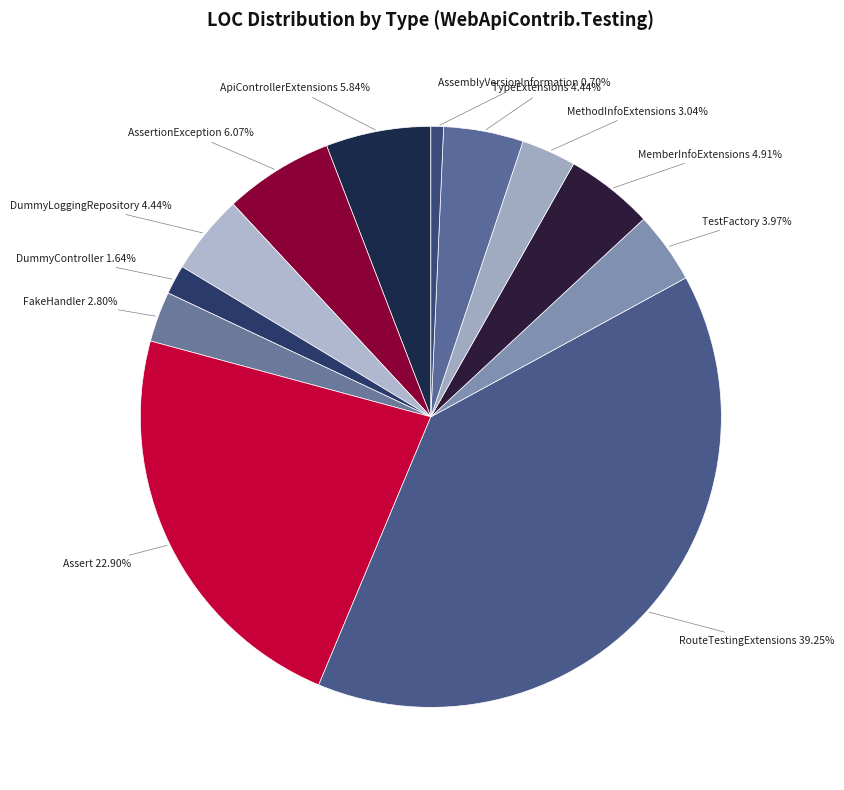

Which slice is the largest?

RouteTestingExtensions